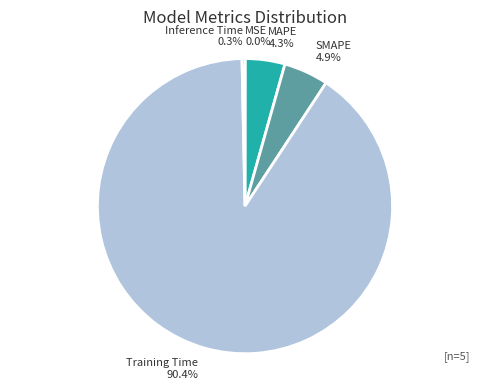

Which has a higher value, Inference Time or MAPE?

MAPE